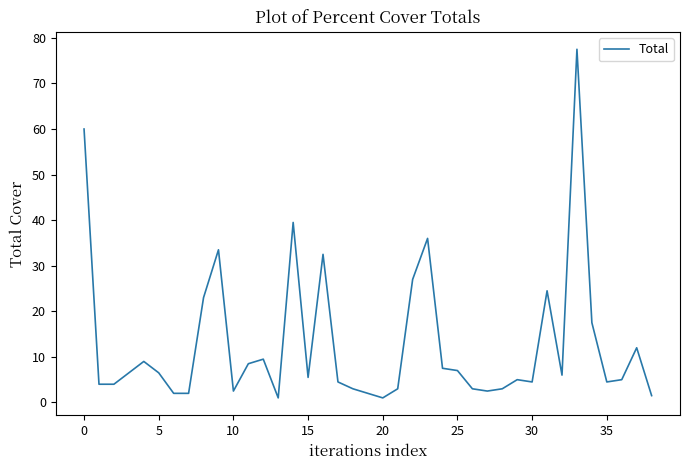

What is the greatest value displayed?

77.5